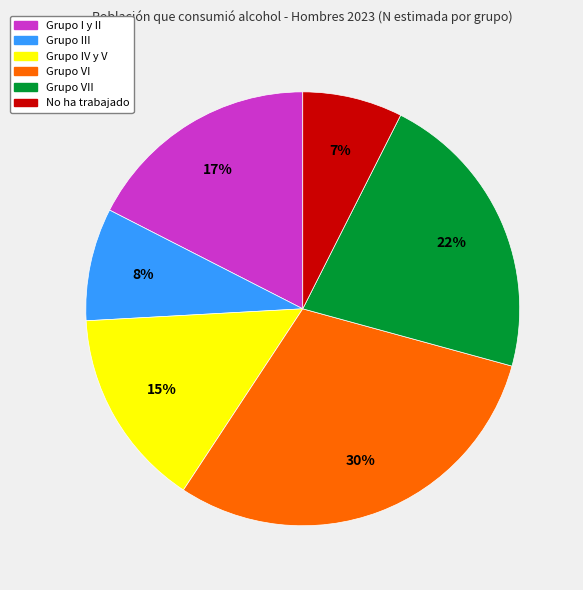

True or false: Grupo VII accounts for 32% of the total.

False